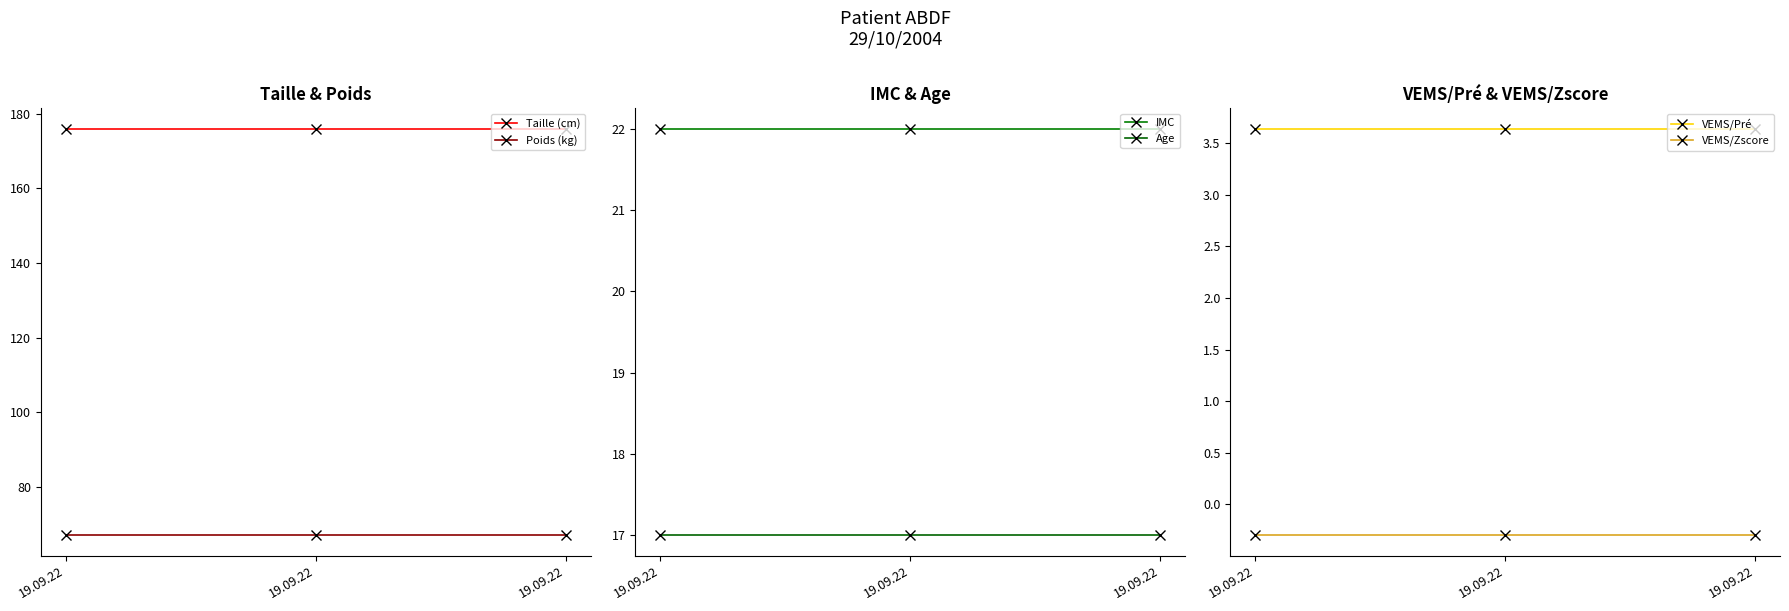

Is it true that IMC equals 30.1 at 19.09.22?

False